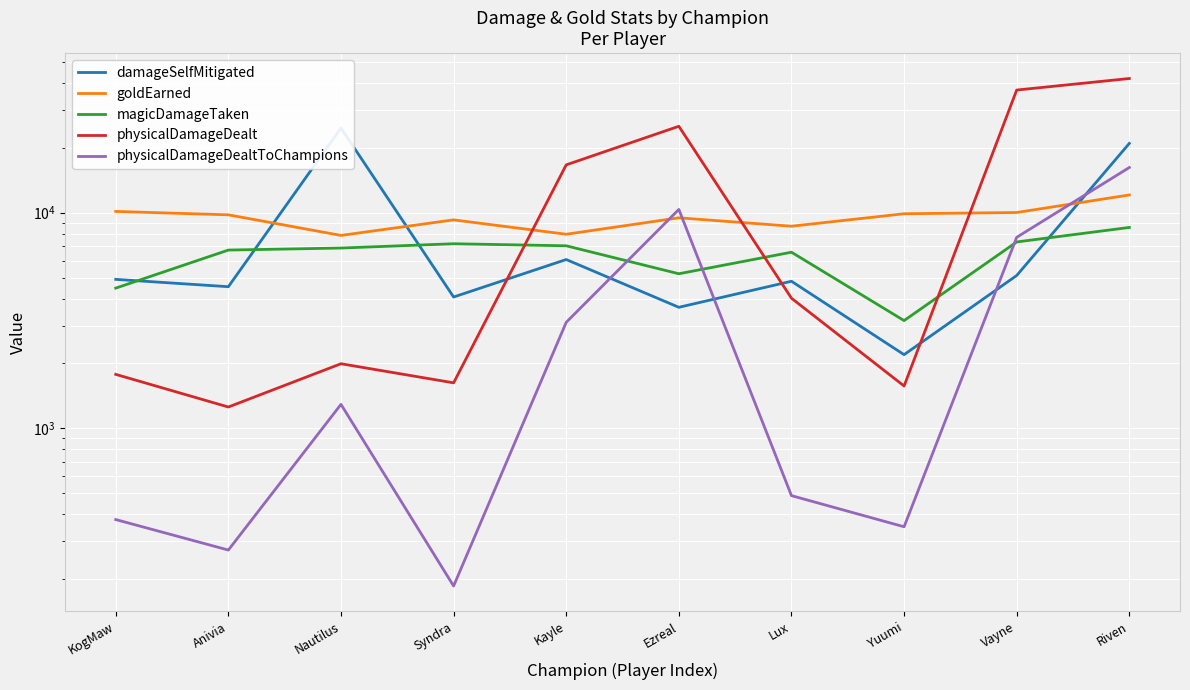

List the labels in order of physicalDamageDealt value, smallest first.

Anivia, Yuumi, Syndra, KogMaw, Nautilus, Lux, Kayle, Ezreal, Vayne, Riven